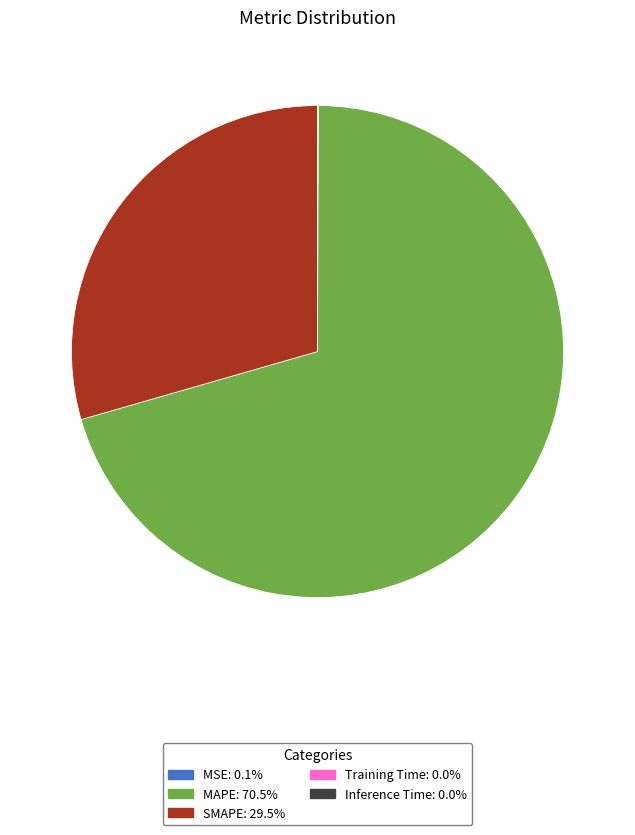

Which slice is the largest?

MAPE